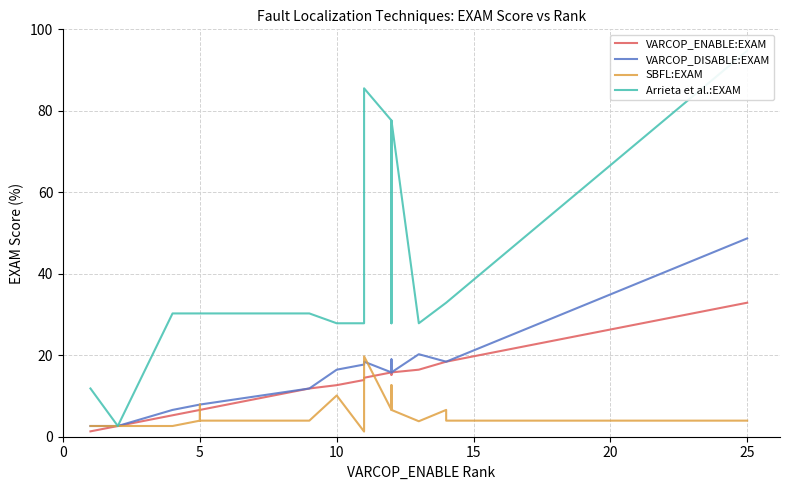

Reading left to right, transcribe all the data shown in this chart.

VARCOP_ENABLE:EXAM: 1.3	2.6	5.3	6.6	6.6	6.6	6.6	6.6	6.6	11.8	12.7	13.9	14.5	15.8	15.2	15.8	16.5	18.4	18.4	32.9
VARCOP_DISABLE:EXAM: 2.6	2.6	6.6	7.9	7.9	7.9	7.9	7.9	7.9	11.8	16.5	17.7	18.4	15.8	19.0	15.8	20.3	18.4	18.4	48.7
SBFL:EXAM: 2.6	2.6	2.6	3.9	3.9	7.9	7.9	3.9	3.9	3.9	10.1	1.3	19.7	6.6	12.7	6.6	3.8	6.6	3.9	3.9
Arrieta et al.:EXAM: 11.8	2.6	30.3	30.3	30.3	30.3	30.3	30.3	30.3	30.3	27.8	27.8	85.5	77.6	27.8	77.6	27.8	32.9	32.9	94.7